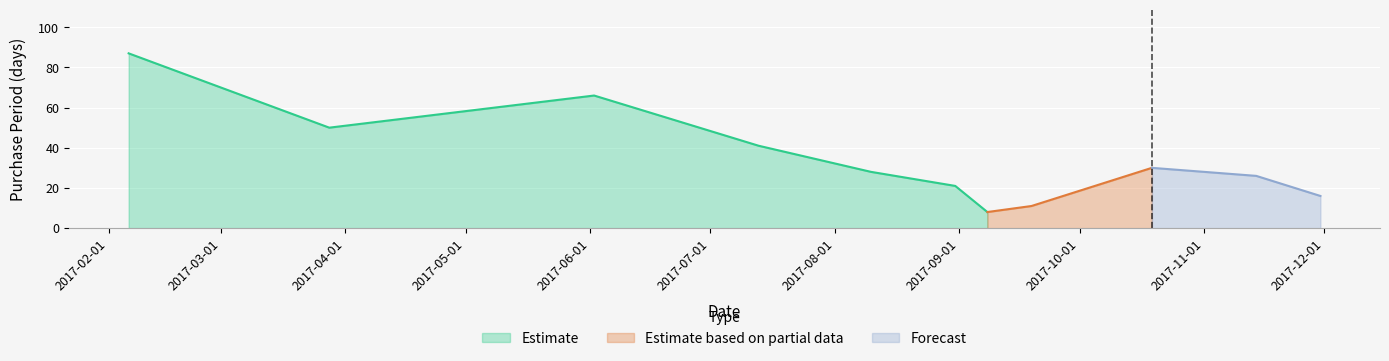

The value at 2017-07-13 is 41. True or false?

True